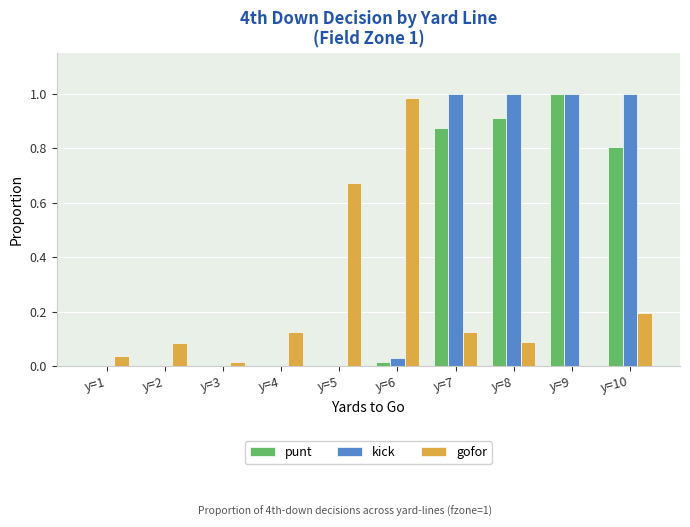

The value of punt at y=3 is 0.0. True or false?

True